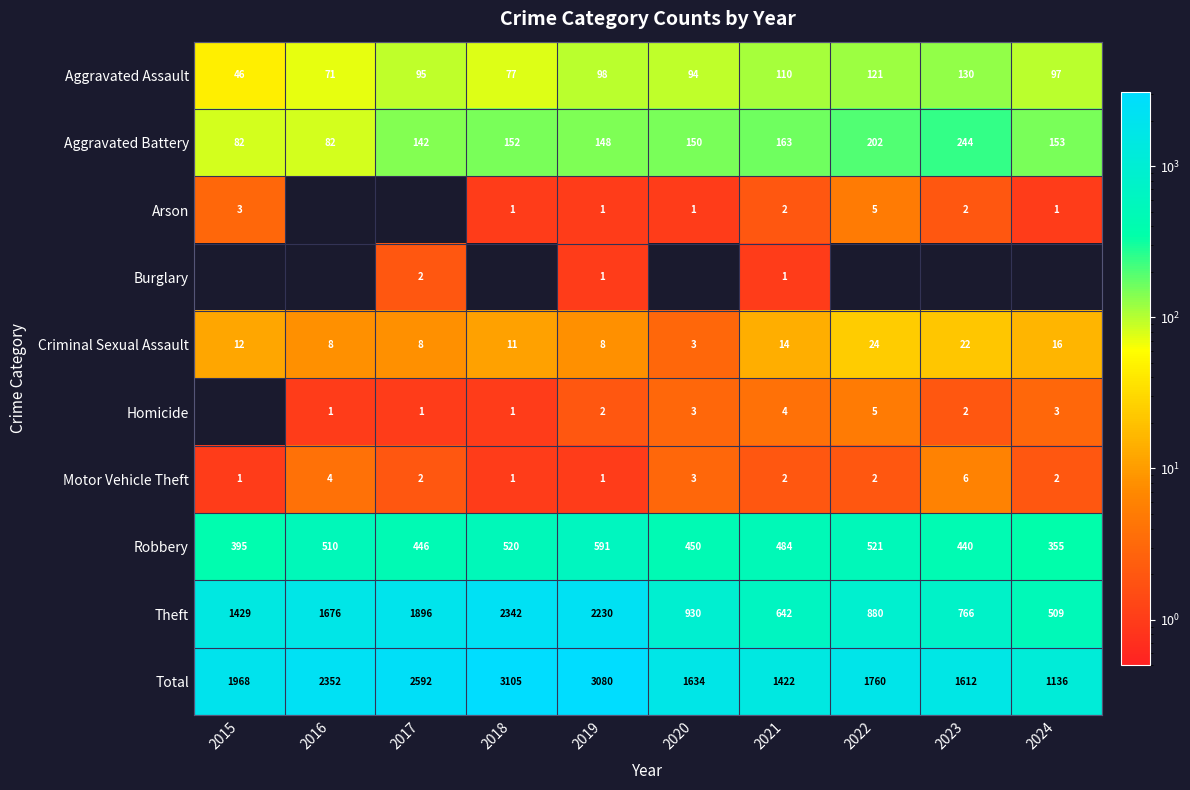

What is the minimum value for Motor Vehicle Theft?

1